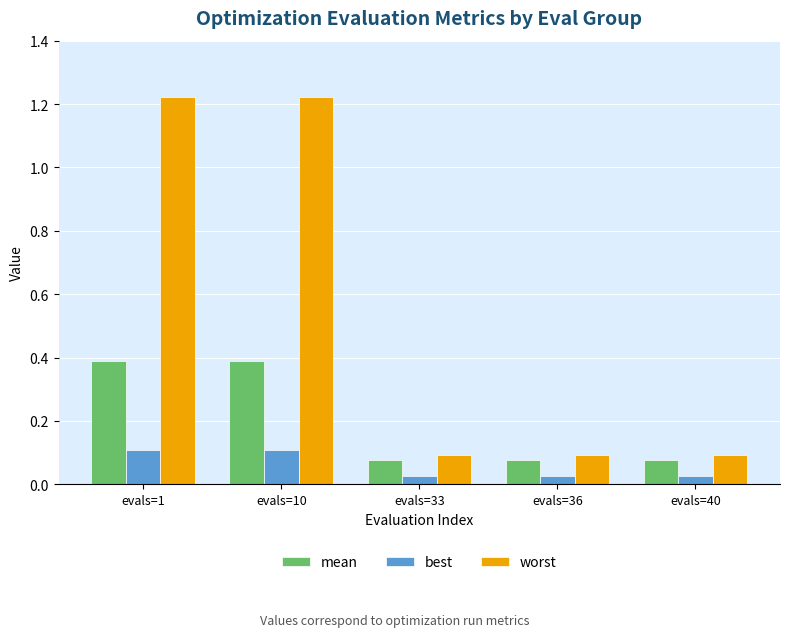

Which series has the largest total across all categories?

worst